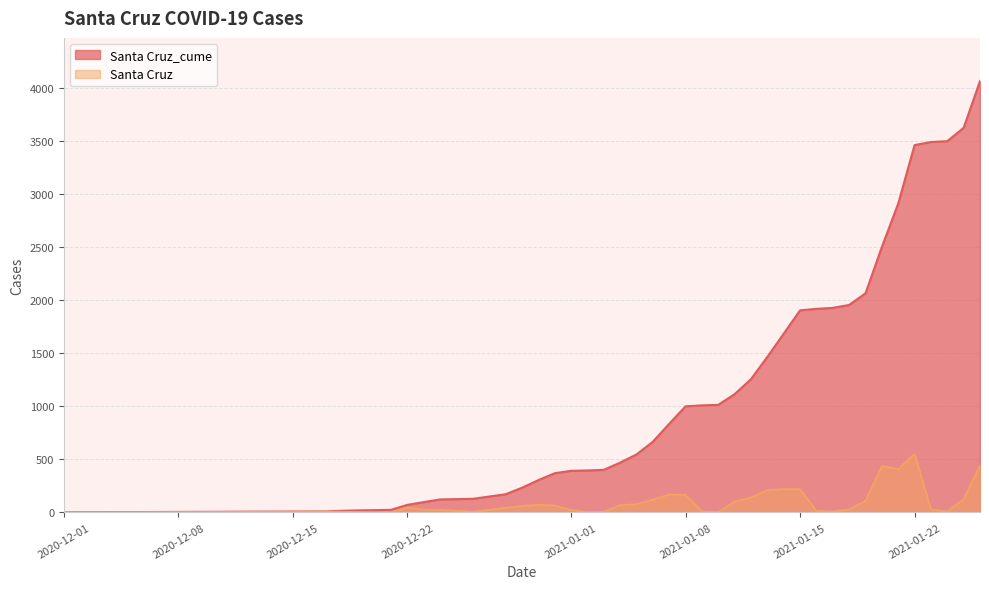

What is the difference between the Santa Cruz_cume values at 2020-12-28 and 2021-01-02?

224